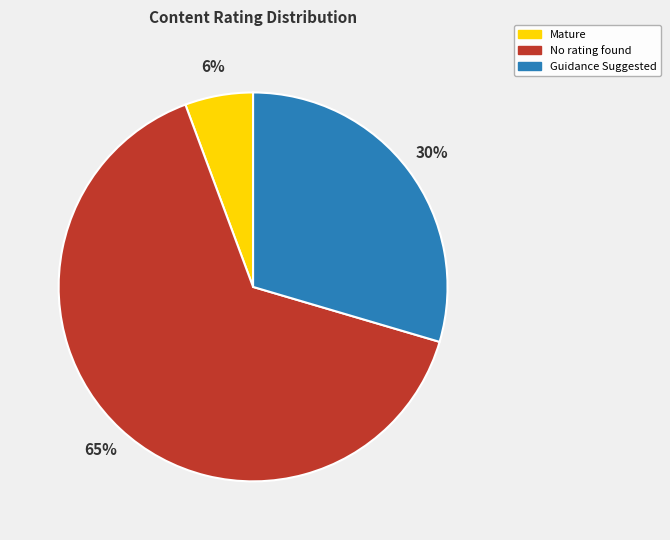

Is the sum of Mature and Guidance Suggested greater than half?

No